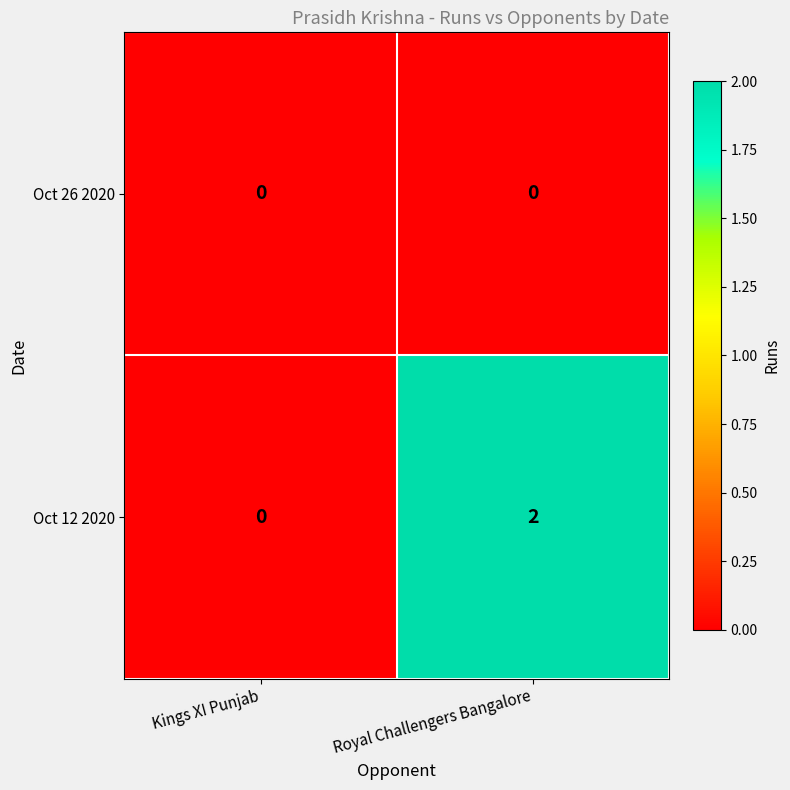

Is the value of Oct 26 2020 at Kings XI Punjab greater than the value of Oct 12 2020 at Royal Challengers Bangalore?

No